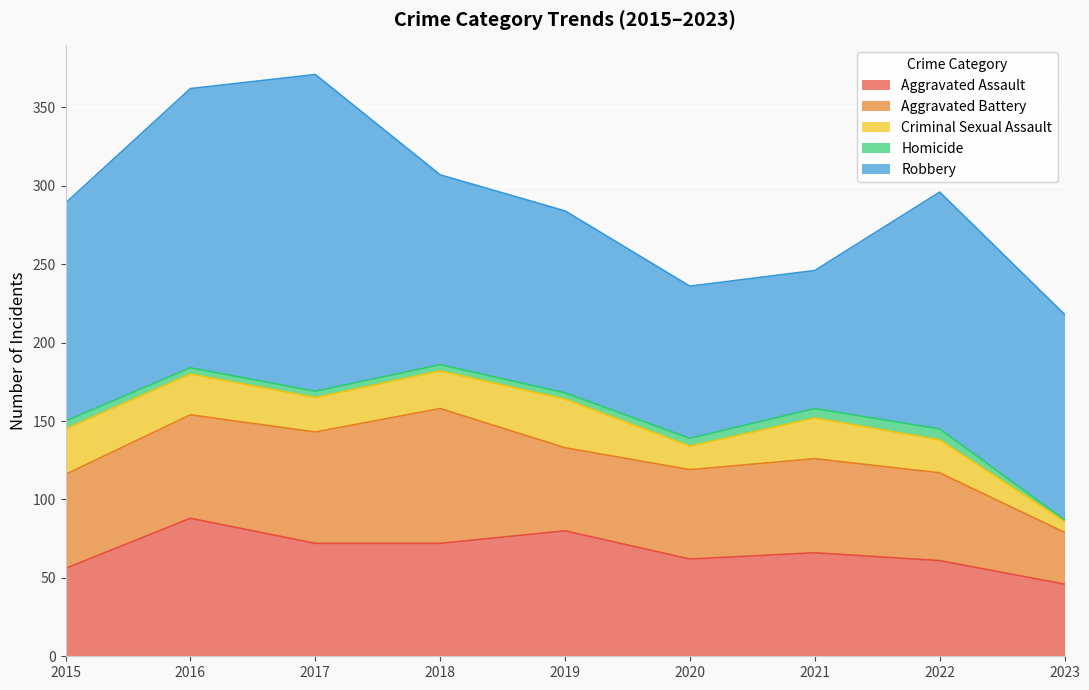

Reading right to left, transcribe all the data shown in this chart.

Aggravated Assault: 2023=46	2022=61	2021=66	2020=62	2019=80	2018=72	2017=72	2016=88	2015=56
Aggravated Battery: 2023=33	2022=56	2021=60	2020=57	2019=53	2018=86	2017=71	2016=66	2015=60
Criminal Sexual Assault: 2023=7	2022=21	2021=26	2020=15	2019=31	2018=24	2017=22	2016=26	2015=29
Homicide: 2023=1	2022=7	2021=6	2020=5	2019=4	2018=4	2017=4	2016=4	2015=5
Robbery: 2023=131	2022=151	2021=88	2020=97	2019=116	2018=121	2017=202	2016=178	2015=139